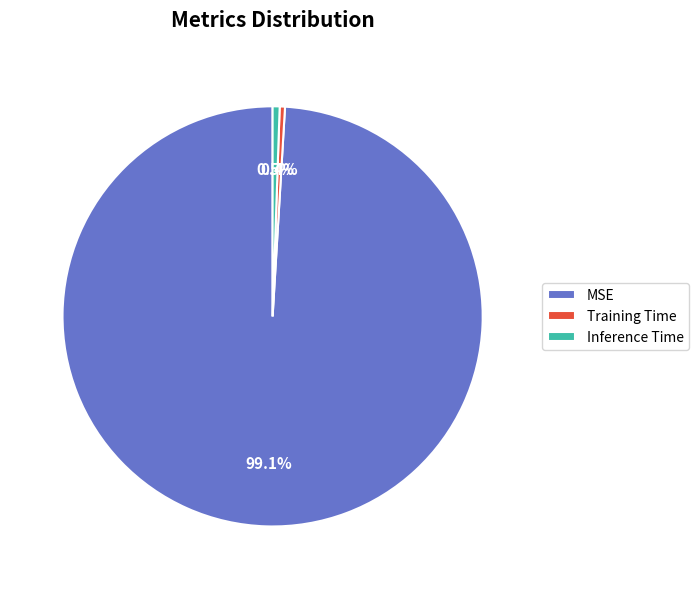

To the nearest percent, what is the difference between the MSE and Training Time slice percentages?

99%